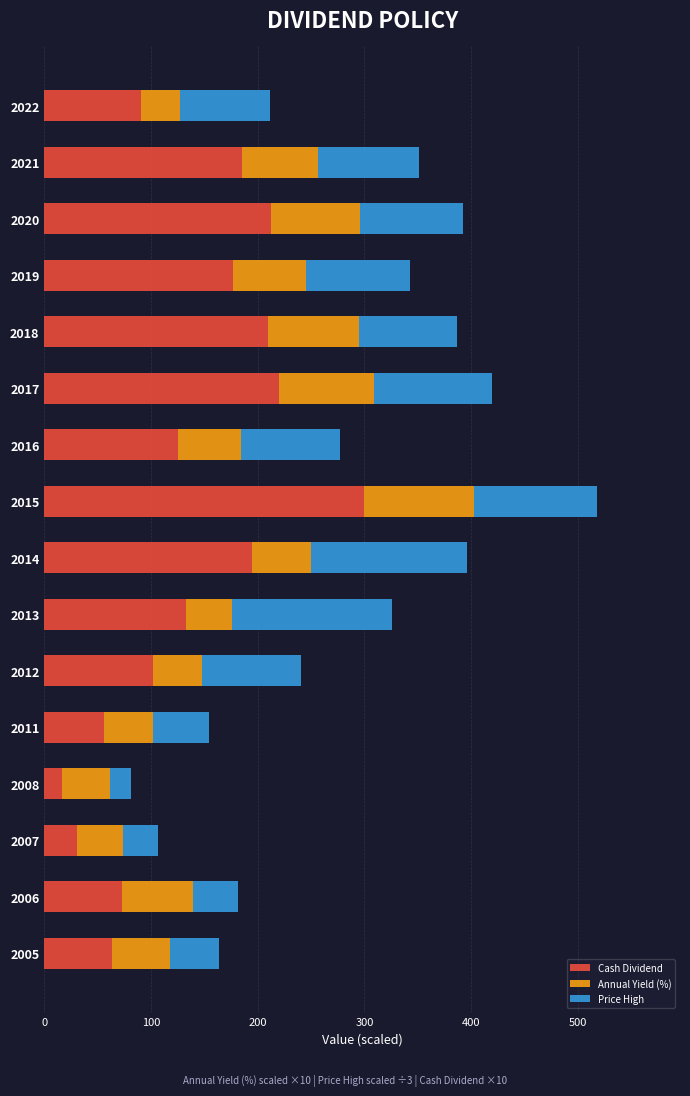

What is the total value across all series at 2005?

163.9